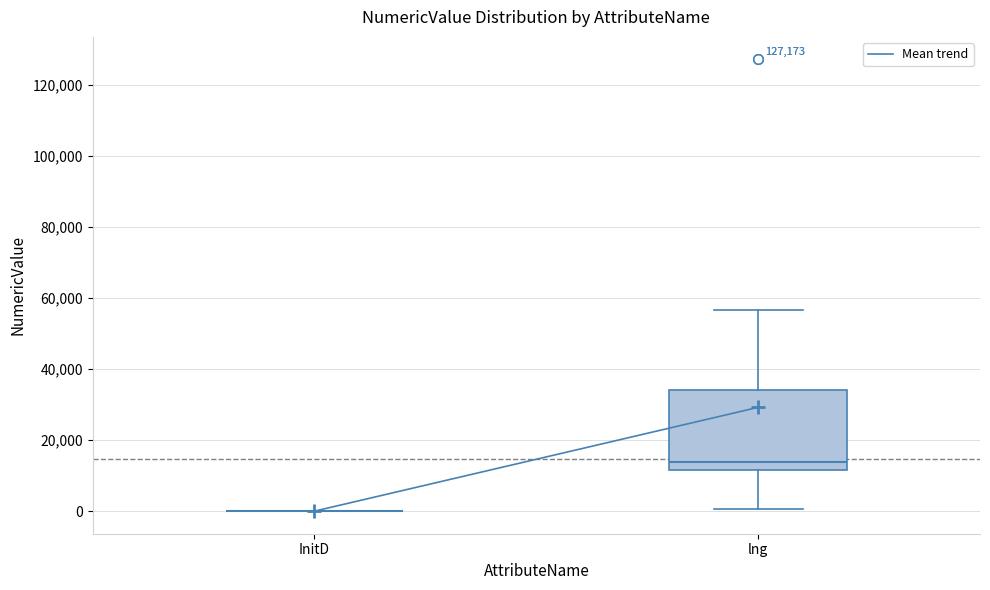

Reading left to right, transcribe this box plot: for each box, give where its median line is, the range the box spans, and where its two whiskers end, as read against the y-axis. The values are not printed on the chart, so give them approximately, as read against the axis.

InitD: box collapsed to a line at 0, whiskers 0 to 0
lng: median 14000, box 12000 to 34000, whiskers 0 to 56000